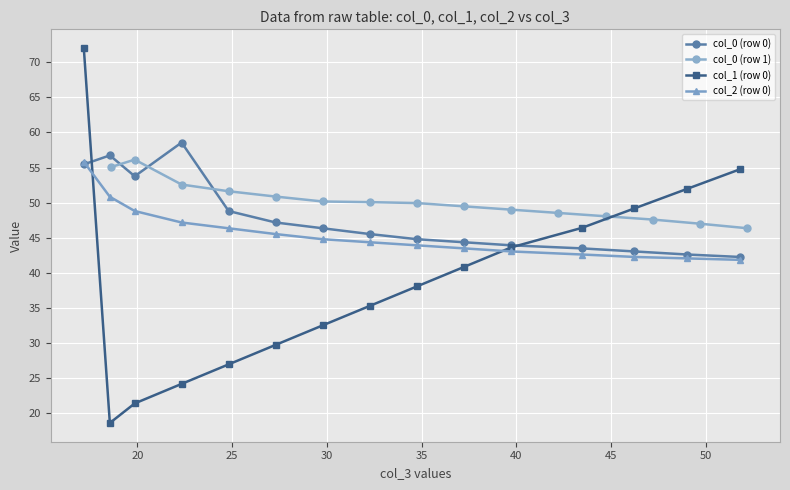

What is the lowest value of the col_1 (row 0) series?

18.6